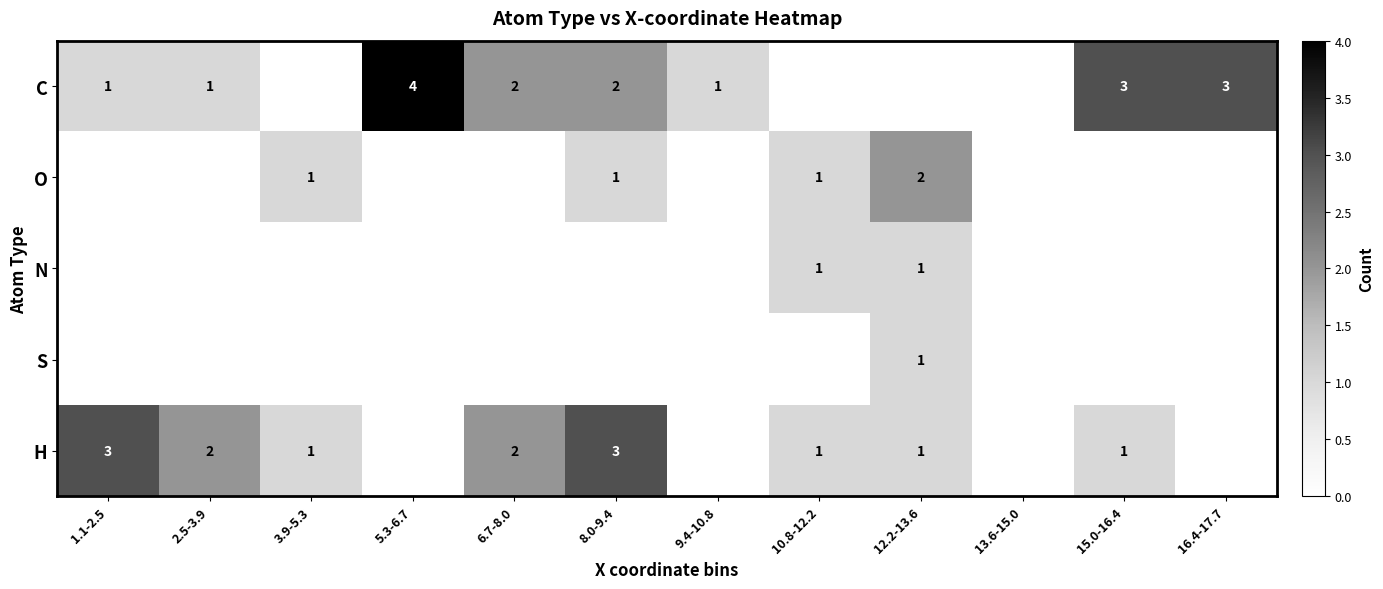

What is the total value across all series at 15.0-16.4?

4